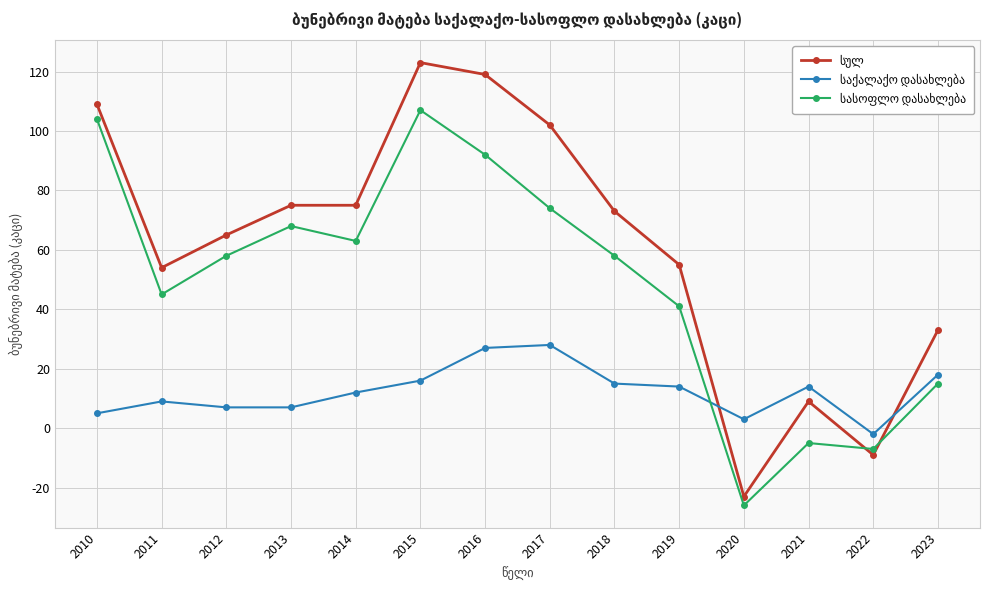

Count the number of categories in the chart.

14